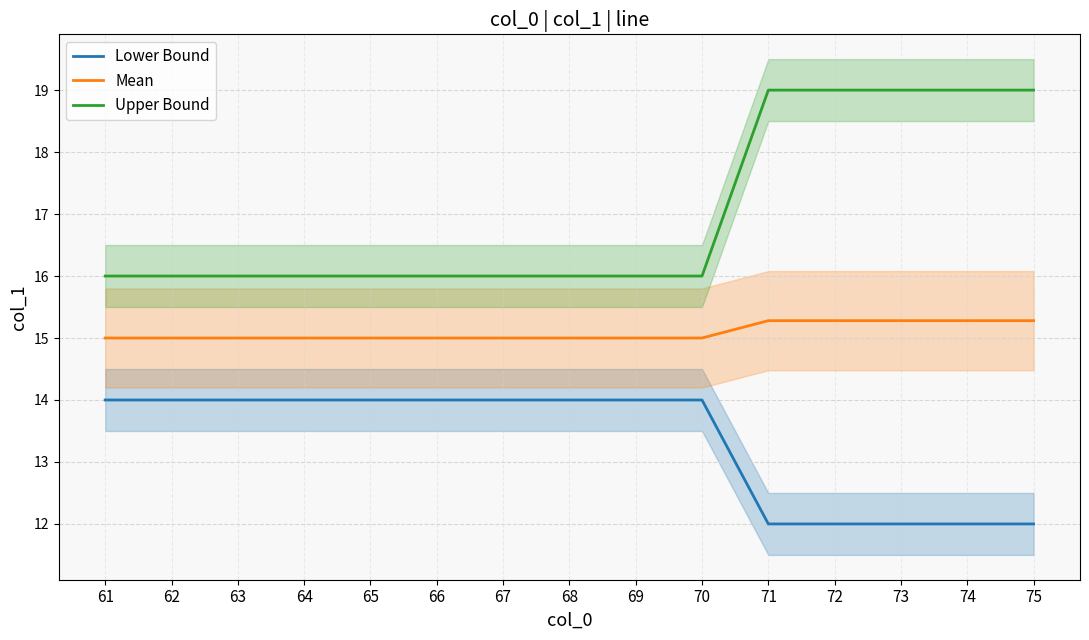

Count the Upper Bound values in the range 16 to 19.

15